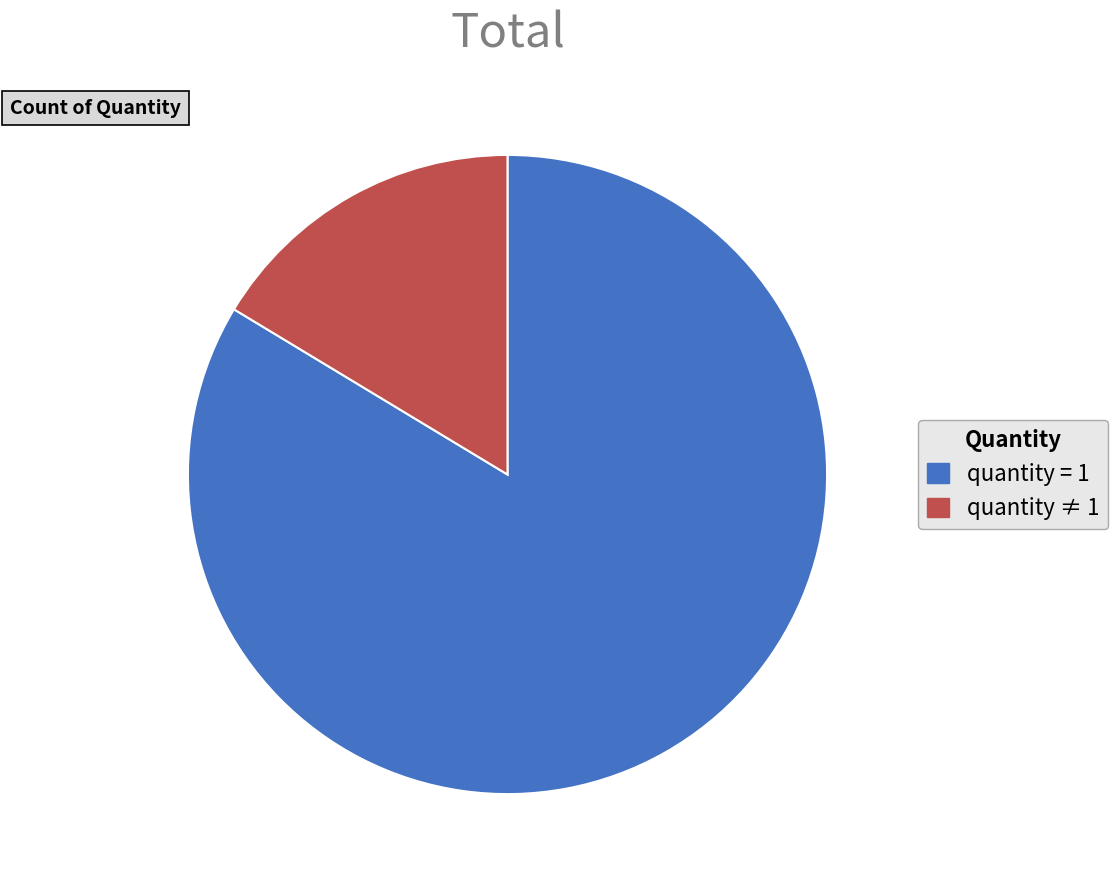

True or false: quantity ≠ 1 accounts for 5% of the total.

False